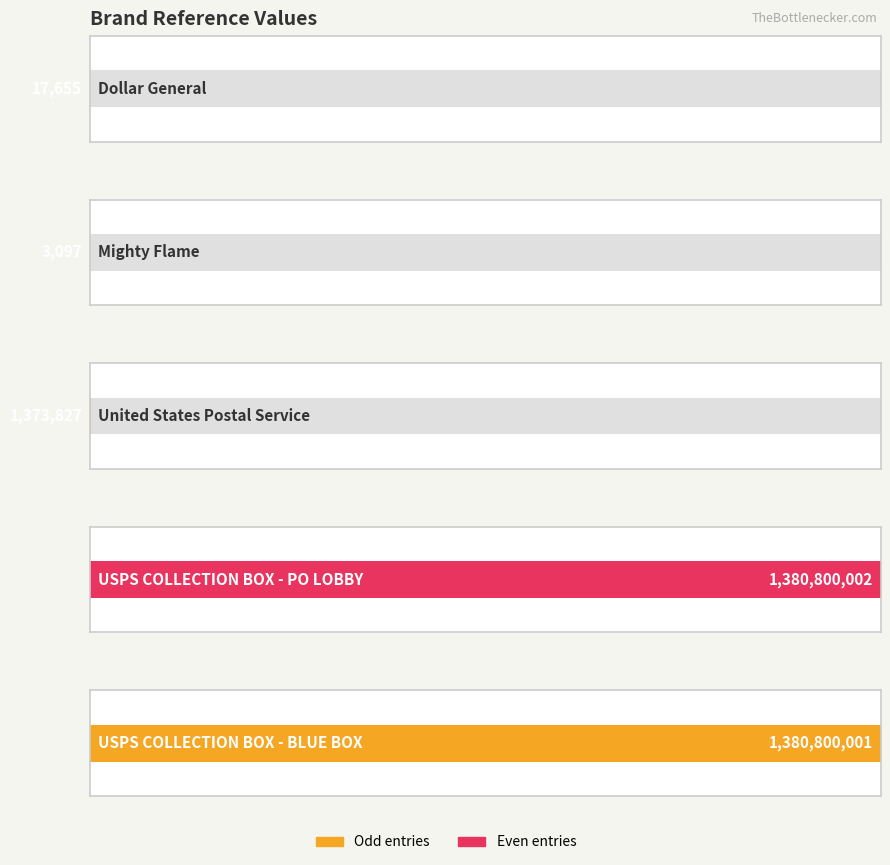

Reading left to right, what are all the values shown in this chart?

Dollar General=17655	Mighty Flame=3097	United States Postal Service=1373827	USPS COLLECTION BOX - PO LOBBY=1380800002	USPS COLLECTION BOX - BLUE BOX=1380800001